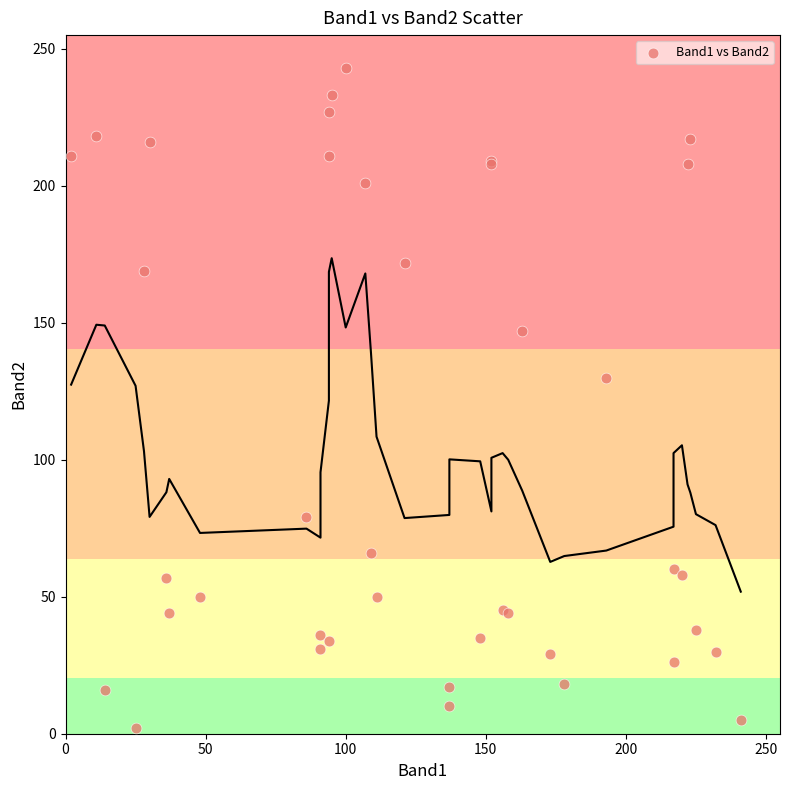

What Y value in the scatter plot is closest to 122?

130